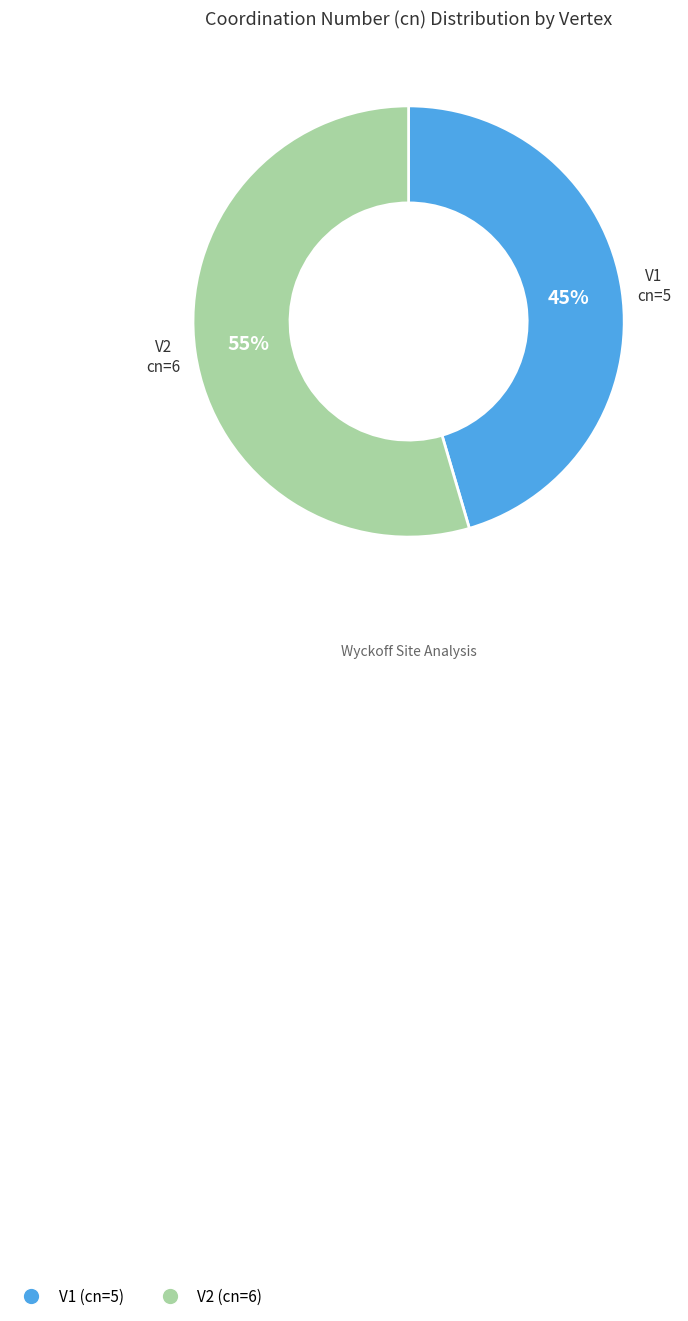

Count the number of slices in the pie.

2